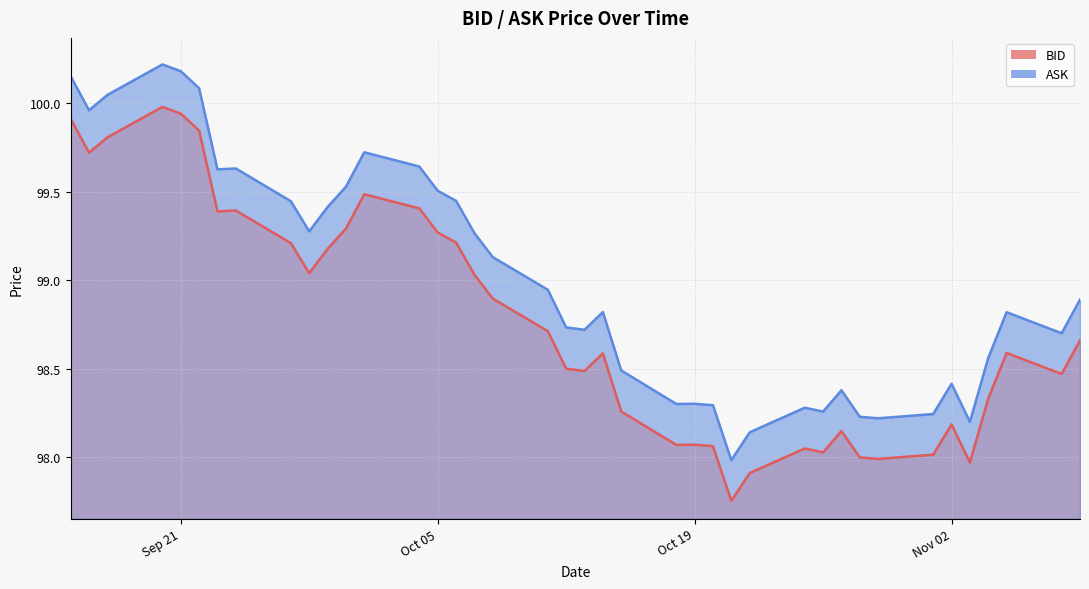

Which series has the largest range (max minus min)?

ASK_line